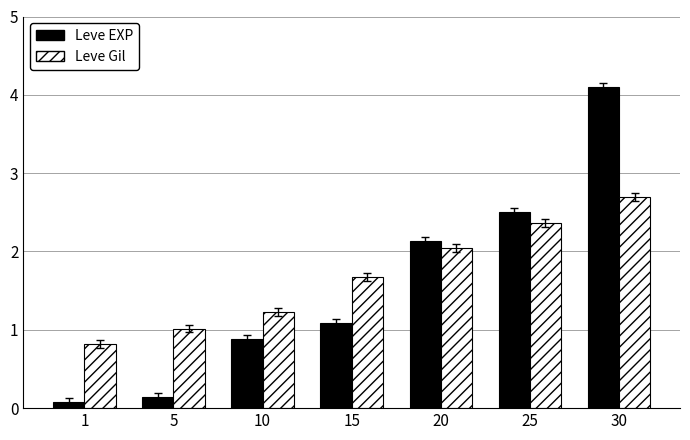

How many bars are there in total?

14